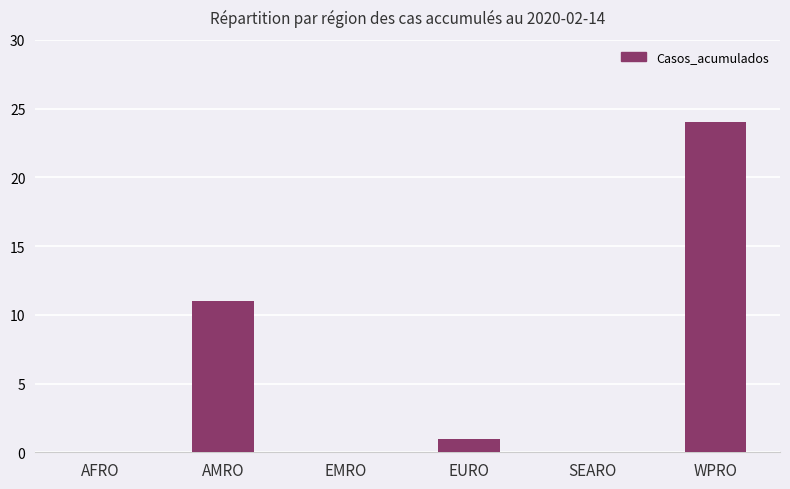

What is the change in value from SEARO to WPRO?

+24